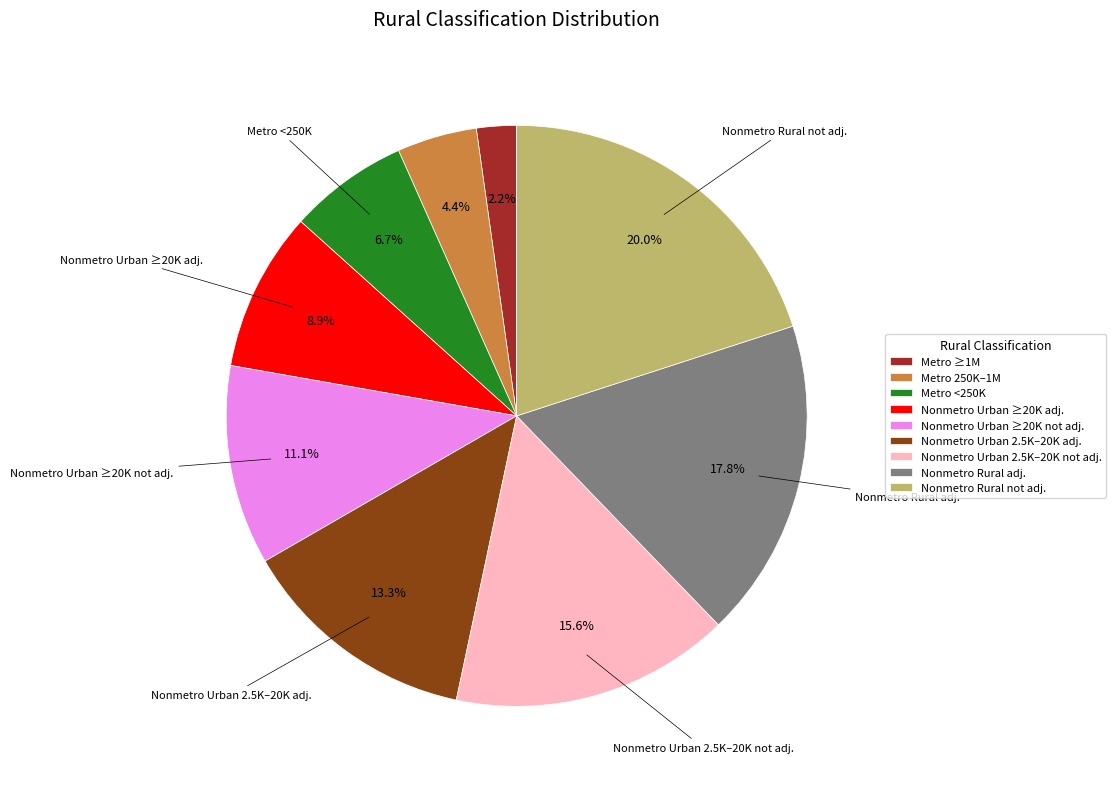

What is the smallest slice in the pie chart?

Metro ≥1M